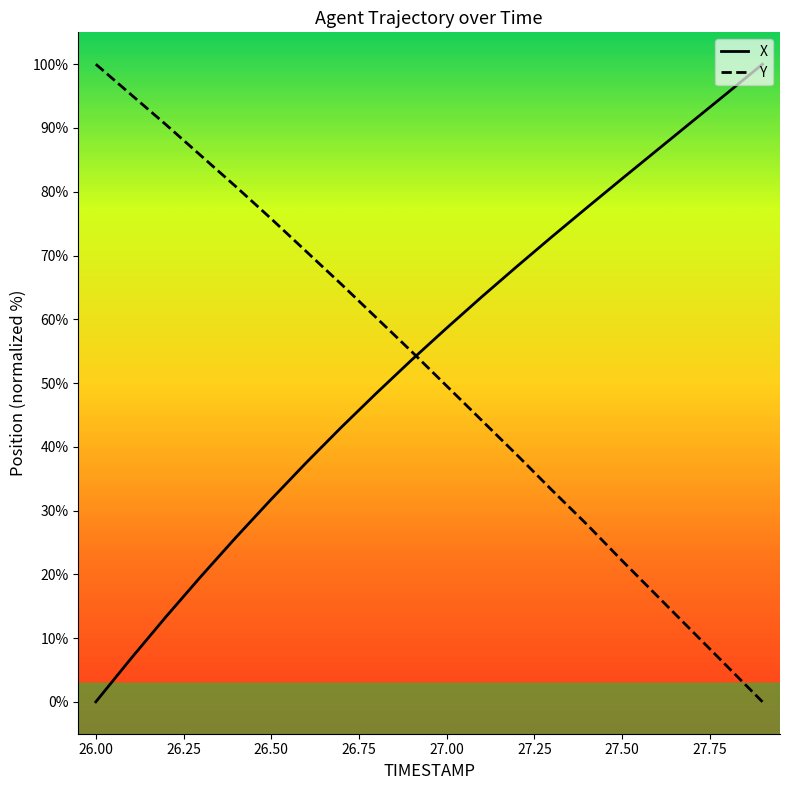

Which series ends up on top after the final intersection of X and Y?

X